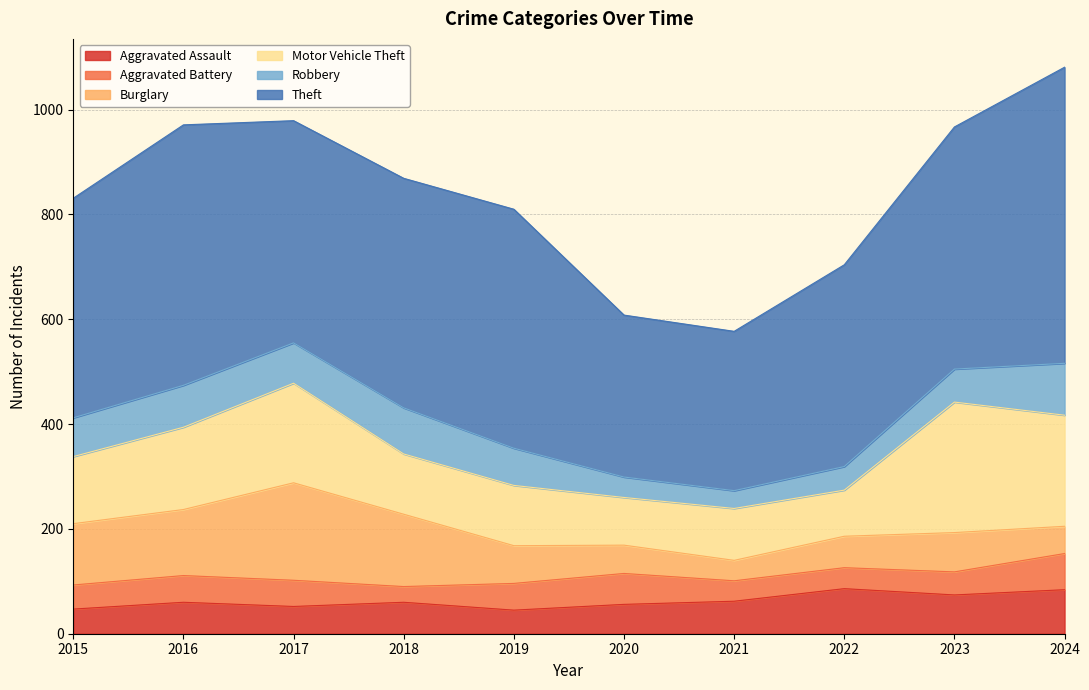

True or false: Motor Vehicle Theft and Aggravated Assault intersect in this chart.

False